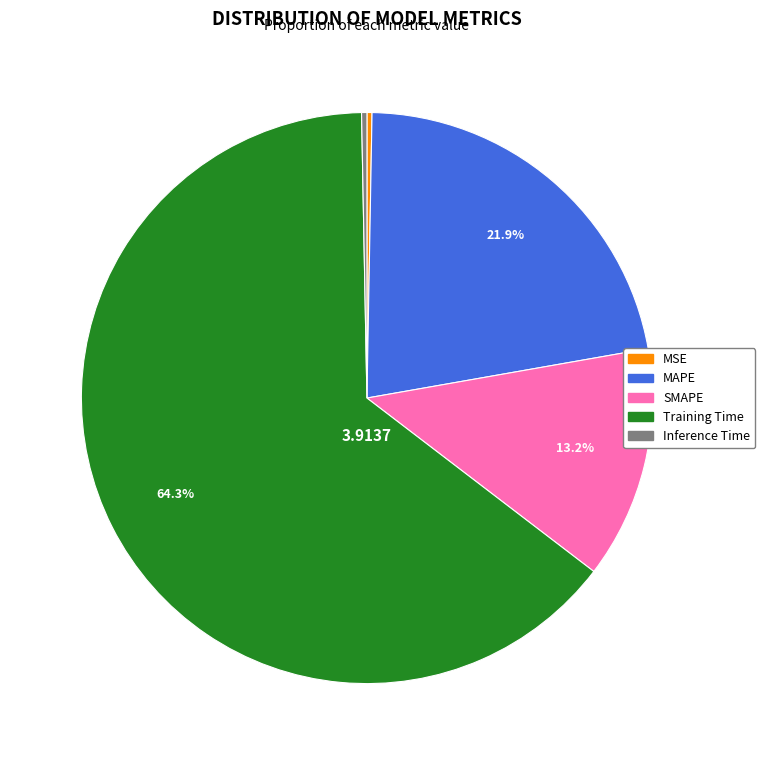

Combined, do Inference Time and MAPE account for over 50%?

No